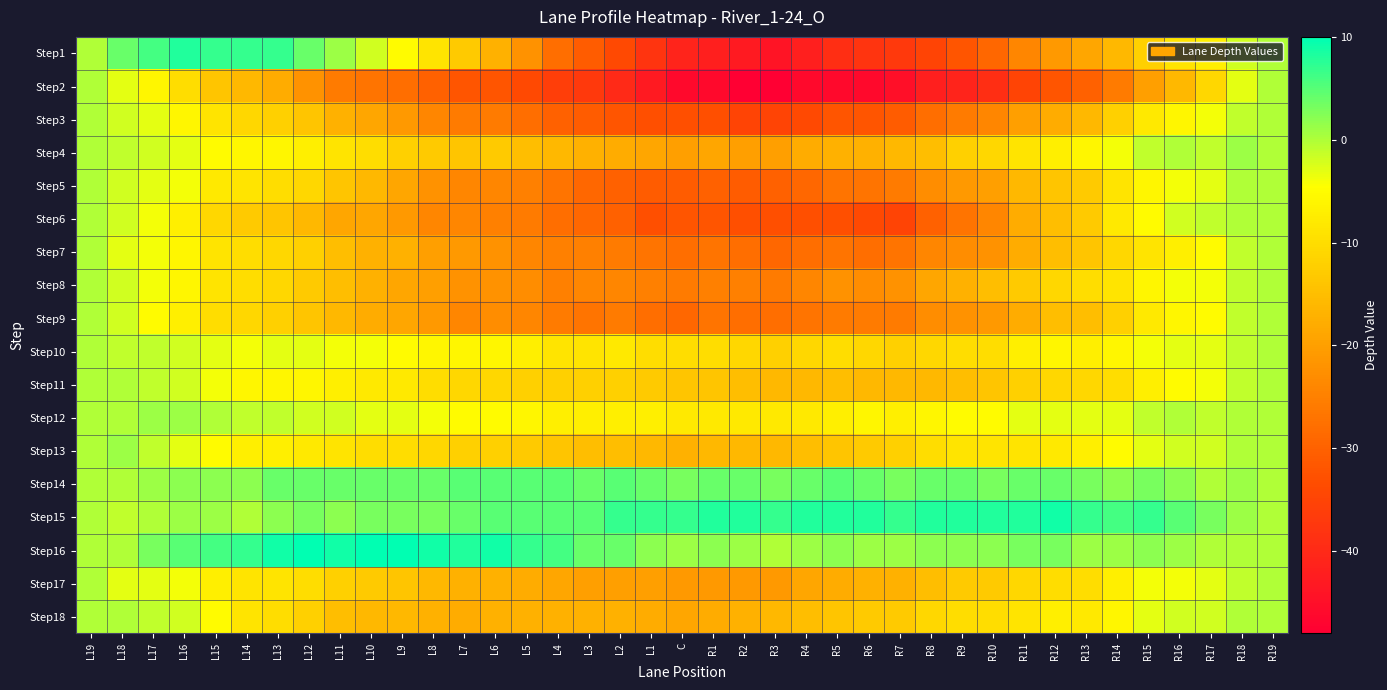

Reading right to left, what are all the values shown in this chart?

Step1: R19=0	R18=-2	R17=-7	R16=-9	R15=-12	R14=-16	R13=-19	R12=-21	R11=-24	R10=-29	R9=-32	R8=-35	R7=-37	R6=-38	R5=-39	R4=-42	R3=-44	R2=-43	R1=-42	C=-41	L1=-38	L2=-34	L3=-31	L4=-28	L5=-22	L6=-17	L7=-13	L8=-9	L9=-5	L10=-2	L11=1	L12=4	L13=7	L14=7	L15=7	L16=8	L17=6	L18=4	L19=0
Step2: R19=0	R18=-3	R17=-11	R16=-16	R15=-20	R14=-26	R13=-30	R12=-32	R11=-35	R10=-39	R9=-41	R8=-42	R7=-45	R6=-46	R5=-46	R4=-46	R3=-48	R2=-48	R1=-46	C=-46	L1=-43	L2=-40	L3=-37	L4=-36	L5=-34	L6=-32	L7=-32	L8=-30	L9=-28	L10=-27	L11=-26	L12=-22	L13=-18	L14=-16	L15=-14	L16=-10	L17=-6	L18=-3	L19=0
Step3: R19=0	R18=-1	R17=-4	R16=-6	R15=-8	R14=-12	R13=-16	R12=-18	R11=-20	R10=-24	R9=-26	R8=-28	R7=-31	R6=-32	R5=-32	R4=-34	R3=-35	R2=-35	R1=-33	C=-33	L1=-33	L2=-32	L3=-31	L4=-30	L5=-28	L6=-26	L7=-26	L8=-24	L9=-21	L10=-19	L11=-17	L12=-14	L13=-12	L14=-11	L15=-9	L16=-6	L17=-3	L18=-2	L19=0
Step4: R19=0	R18=1	R17=-1	R16=0	R15=-1	R14=-4	R13=-6	R12=-7	R11=-9	R10=-11	R9=-12	R8=-15	R7=-16	R6=-17	R5=-17	R4=-18	R3=-20	R2=-20	R1=-19	C=-20	L1=-19	L2=-18	L3=-17	L4=-16	L5=-15	L6=-13	L7=-14	L8=-13	L9=-12	L10=-10	L11=-9	L12=-7	L13=-6	L14=-6	L15=-5	L16=-3	L17=-2	L18=-1	L19=0
Step5: R19=0	R18=0	R17=-3	R16=-4	R15=-6	R14=-9	R13=-13	R12=-14	R11=-16	R10=-20	R9=-21	R8=-23	R7=-26	R6=-27	R5=-27	R4=-29	R3=-30	R2=-31	R1=-30	C=-31	L1=-31	L2=-30	L3=-29	L4=-27	L5=-25	L6=-24	L7=-24	L8=-22	L9=-19	L10=-16	L11=-14	L12=-11	L13=-10	L14=-9	L15=-8	L16=-4	L17=-3	L18=-2	L19=0
Step6: R19=0	R18=0	R17=-1	R16=-2	R15=-5	R14=-8	R13=-13	R12=-15	R11=-18	R10=-24	R9=-27	R8=-30	R7=-35	R6=-34	R5=-33	R4=-33	R3=-33	R2=-33	R1=-32	C=-32	L1=-33	L2=-30	L3=-29	L4=-28	L5=-26	L6=-25	L7=-24	L8=-24	L9=-21	L10=-19	L11=-19	L12=-16	L13=-14	L14=-13	L15=-11	L16=-7	L17=-4	L18=-2	L19=0
Step7: R19=0	R18=-1	R17=-5	R16=-7	R15=-9	R14=-11	R13=-14	R12=-15	R11=-18	R10=-22	R9=-23	R8=-24	R7=-27	R6=-28	R5=-27	R4=-28	R3=-29	R2=-28	R1=-27	C=-28	L1=-27	L2=-26	L3=-25	L4=-25	L5=-24	L6=-22	L7=-21	L8=-20	L9=-17	L10=-17	L11=-15	L12=-12	L13=-11	L14=-10	L15=-9	L16=-6	L17=-4	L18=-3	L19=0
Step8: R19=0	R18=-1	R17=-4	R16=-4	R15=-6	R14=-9	R13=-10	R12=-11	R11=-13	R10=-15	R9=-17	R8=-19	R7=-22	R6=-23	R5=-22	R4=-24	R3=-26	R2=-25	R1=-25	C=-26	L1=-25	L2=-24	L3=-24	L4=-25	L5=-23	L6=-22	L7=-22	L8=-20	L9=-19	L10=-17	L11=-15	L12=-13	L13=-11	L14=-10	L15=-9	L16=-6	L17=-4	L18=-2	L19=0
Step9: R19=0	R18=-1	R17=-5	R16=-6	R15=-8	R14=-12	R13=-15	R12=-15	R11=-18	R10=-21	R9=-22	R8=-23	R7=-26	R6=-26	R5=-26	R4=-27	R3=-28	R2=-28	R1=-27	C=-29	L1=-28	L2=-26	L3=-27	L4=-26	L5=-24	L6=-23	L7=-24	L8=-21	L9=-19	L10=-18	L11=-16	L12=-14	L13=-12	L14=-11	L15=-10	L16=-7	L17=-5	L18=-2	L19=0
Step10: R19=0	R18=-1	R17=-3	R16=-3	R15=-4	R14=-6	R13=-7	R12=-6	R11=-7	R10=-10	R9=-10	R8=-11	R7=-12	R6=-11	R5=-10	R4=-11	R3=-12	R2=-11	R1=-10	C=-10	L1=-10	L2=-8	L3=-9	L4=-9	L5=-7	L6=-6	L7=-6	L8=-6	L9=-5	L10=-4	L11=-4	L12=-3	L13=-3	L14=-4	L15=-3	L16=-2	L17=-1	L18=-1	L19=0
Step11: R19=0	R18=-1	R17=-4	R16=-5	R15=-7	R14=-10	R13=-11	R12=-11	R11=-12	R10=-14	R9=-15	R8=-16	R7=-16	R6=-16	R5=-15	R4=-16	R3=-16	R2=-15	R1=-14	C=-14	L1=-13	L2=-12	L3=-12	L4=-12	L5=-12	L6=-11	L7=-11	L8=-10	L9=-8	L10=-8	L11=-7	L12=-6	L13=-6	L14=-6	L15=-4	L16=-2	L17=-1	L18=0	L19=0
Step12: R19=0	R18=0	R17=-1	R16=0	R15=-1	R14=-3	R13=-3	R12=-3	R11=-3	R10=-5	R9=-5	R8=-6	R7=-7	R6=-6	R5=-7	R4=-8	R3=-8	R2=-8	R1=-8	C=-8	L1=-7	L2=-7	L3=-7	L4=-7	L5=-6	L6=-5	L7=-5	L8=-4	L9=-3	L10=-3	L11=-2	L12=-2	L13=-1	L14=-1	L15=0	L16=1	L17=1	L18=0	L19=0
Step13: R19=0	R18=0	R17=-2	R16=-2	R15=-3	R14=-5	R13=-7	R12=-8	R11=-9	R10=-9	R9=-9	R8=-10	R7=-12	R6=-13	R5=-14	R4=-15	R3=-16	R2=-16	R1=-16	C=-17	L1=-16	L2=-15	L3=-15	L4=-14	L5=-13	L6=-12	L7=-12	L8=-11	L9=-10	L10=-10	L11=-9	L12=-8	L13=-7	L14=-7	L15=-5	L16=-3	L17=-1	L18=1	L19=0
Step14: R19=0	R18=1	R17=0	R16=2	R15=3	R14=2	R13=3	R12=4	R11=4	R10=3	R9=4	R8=4	R7=3	R6=4	R5=5	R4=4	R3=3	R2=4	R1=4	C=3	L1=4	L2=5	L3=4	L4=5	L5=5	L6=5	L7=5	L8=4	L9=4	L10=4	L11=4	L12=4	L13=4	L14=2	L15=2	L16=2	L17=1	L18=0	L19=0
Step15: R19=0	R18=1	R17=3	R16=5	R15=7	R14=6	R13=7	R12=9	R11=8	R10=8	R9=8	R8=8	R7=7	R6=8	R5=8	R4=8	R3=7	R2=8	R1=8	C=7	L1=7	L2=7	L3=5	L4=5	L5=5	L6=5	L7=4	L8=3	L9=3	L10=3	L11=2	L12=3	L13=2	L14=0	L15=1	L16=1	L17=0	L18=-1	L19=0
Step16: R19=0	R18=0	R17=0	R16=1	R15=2	R14=1	R13=1	R12=3	R11=3	R10=2	R9=2	R8=2	R7=1	R6=1	R5=2	R4=1	R3=0	R2=1	R1=2	C=1	L1=2	L2=4	L3=4	L4=6	L5=7	L6=9	L7=8	L8=9	L9=10	L10=10	L11=9	L12=10	L13=9	L14=7	L15=6	L16=5	L17=3	L18=0	L19=0
Step17: R19=0	R18=-1	R17=-3	R16=-4	R15=-4	R14=-7	R13=-10	R12=-10	R11=-11	R10=-13	R9=-13	R8=-15	R7=-17	R6=-17	R5=-18	R4=-19	R3=-21	R2=-21	R1=-21	C=-21	L1=-20	L2=-20	L3=-20	L4=-19	L5=-18	L6=-17	L7=-17	L8=-16	L9=-14	L10=-13	L11=-12	L12=-10	L13=-9	L14=-9	L15=-7	L16=-4	L17=-3	L18=-3	L19=0
Step18: R19=0	R18=0	R17=-2	R16=-2	R15=-3	R14=-6	R13=-8	R12=-7	R11=-9	R10=-10	R9=-10	R8=-11	R7=-13	R6=-13	R5=-14	R4=-15	R3=-16	R2=-17	R1=-18	C=-19	L1=-18	L2=-17	L3=-17	L4=-17	L5=-17	L6=-17	L7=-18	L8=-17	L9=-16	L10=-16	L11=-15	L12=-12	L13=-10	L14=-9	L15=-5	L16=-2	L17=-1	L18=0	L19=0